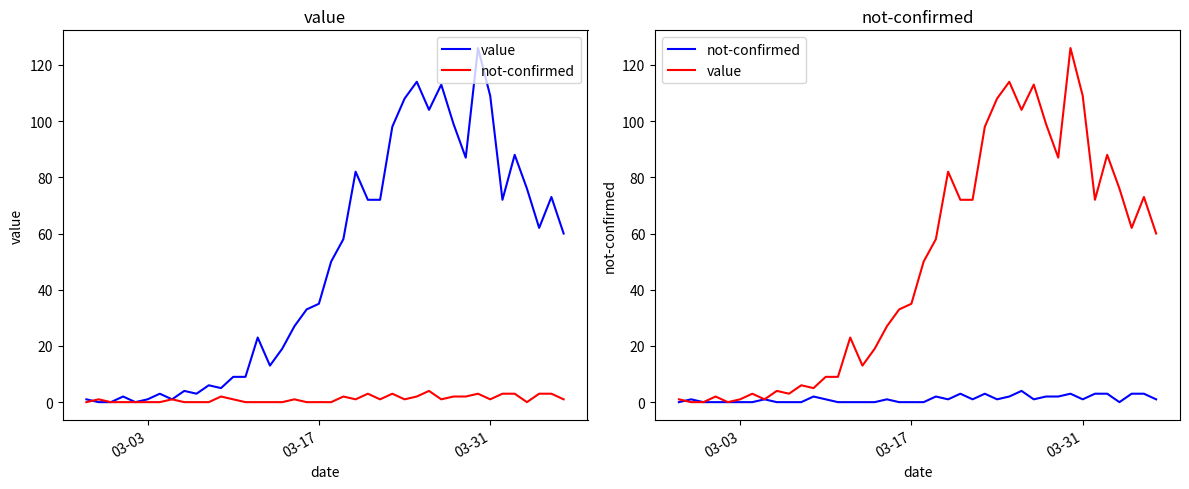

Which has a higher value, 03-17 or 33?

33